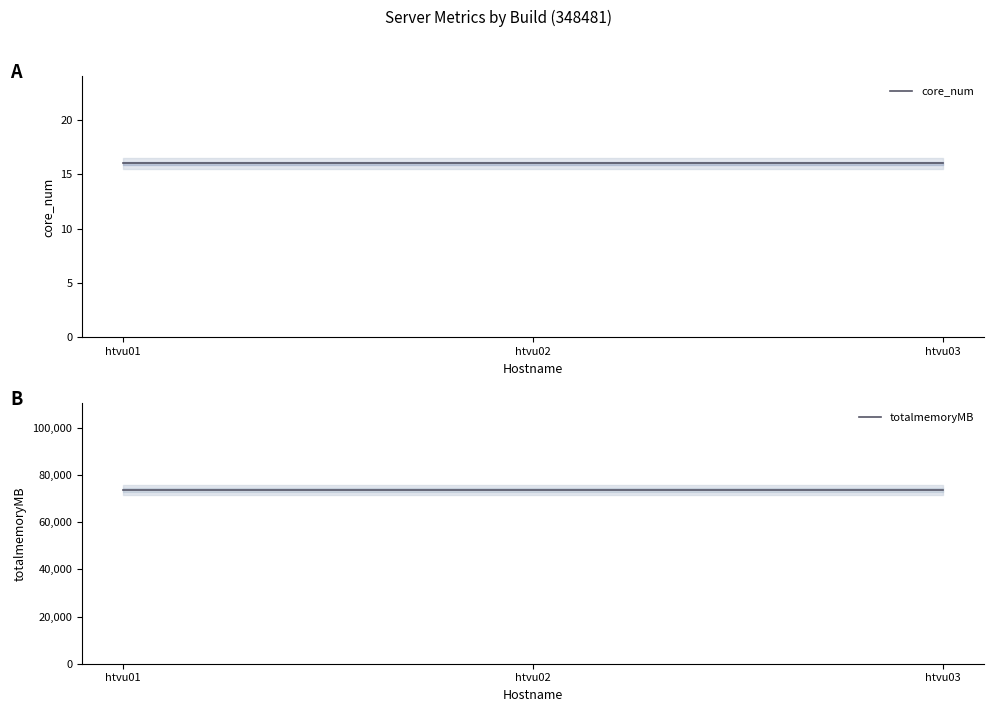

What is the highest value of the core_num series?

16